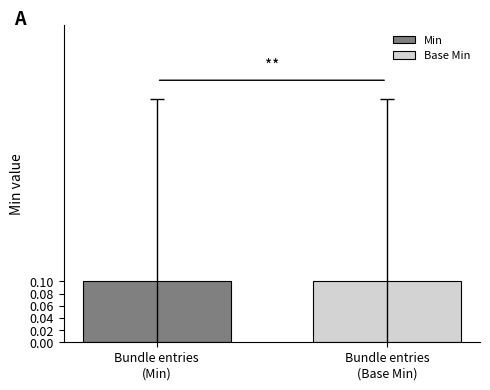

Does the chart contain stacked bars?

No